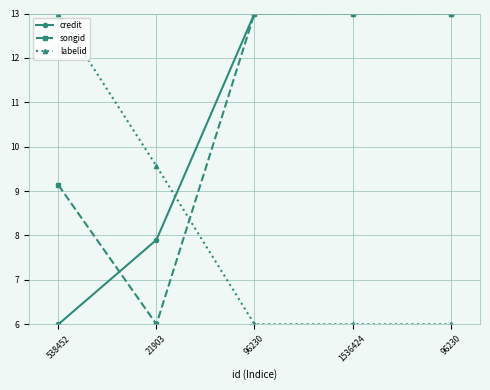

What is the value of the credit point at the 2nd from the left?

7.9